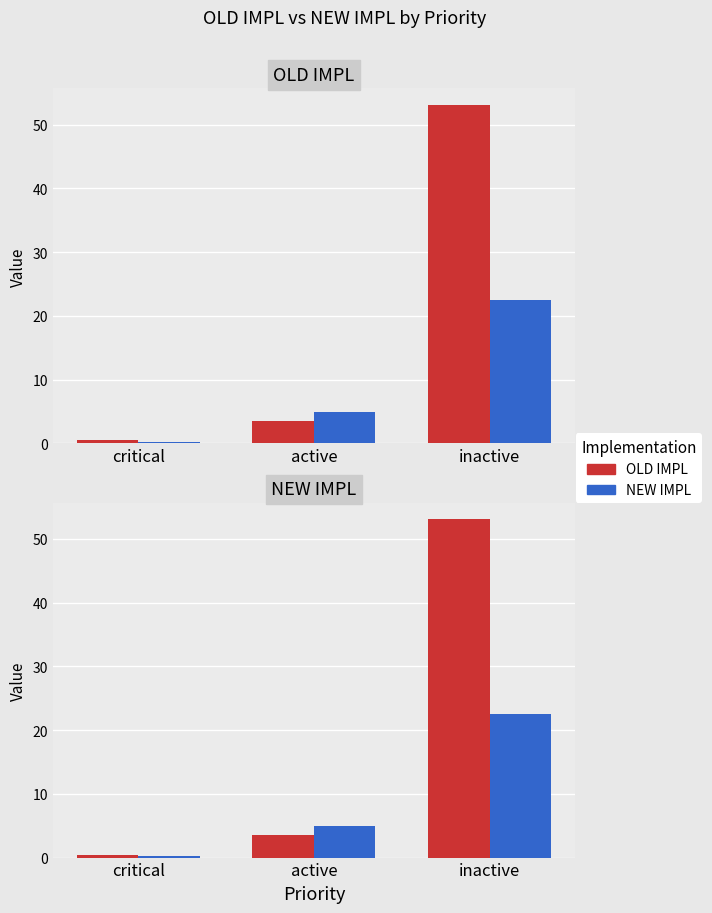

Between critical and active, which series saw the biggest shift?

NEW IMPL